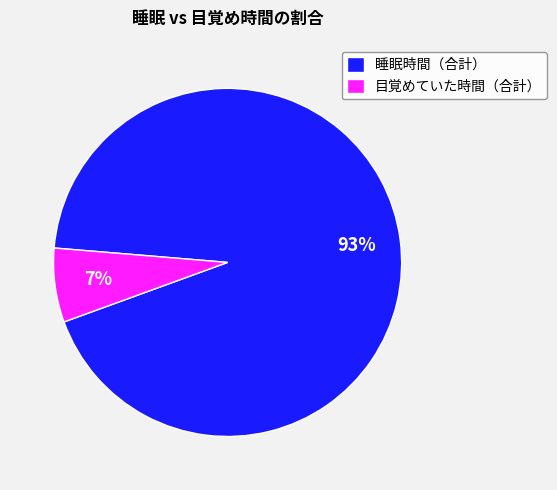

Which category has the biggest portion of the pie?

睡眠時間（合計）